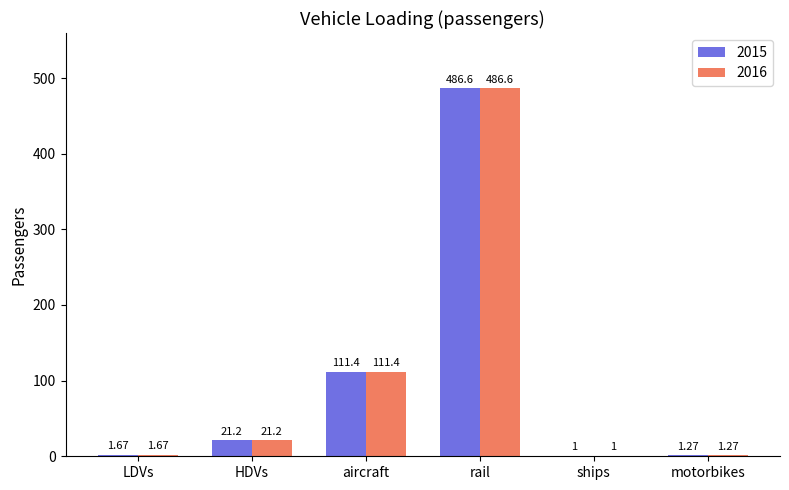

What is the maximum value for 2016?

486.6